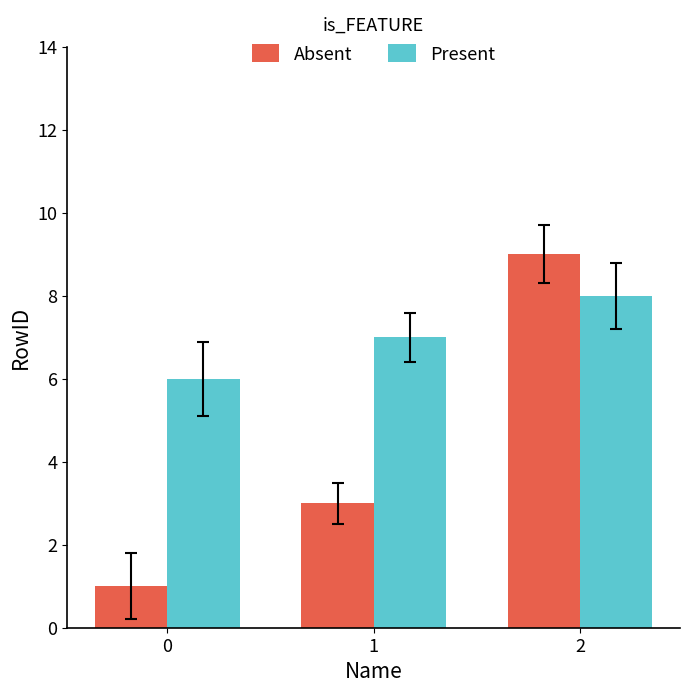

What are all the series names shown in the legend?

Absent, Present